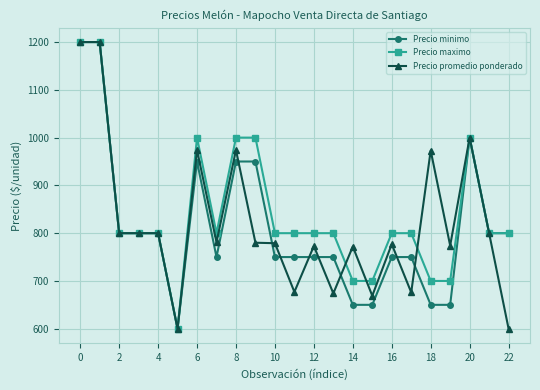

Count the Precio maximo values in the range 800 to 1000.

16